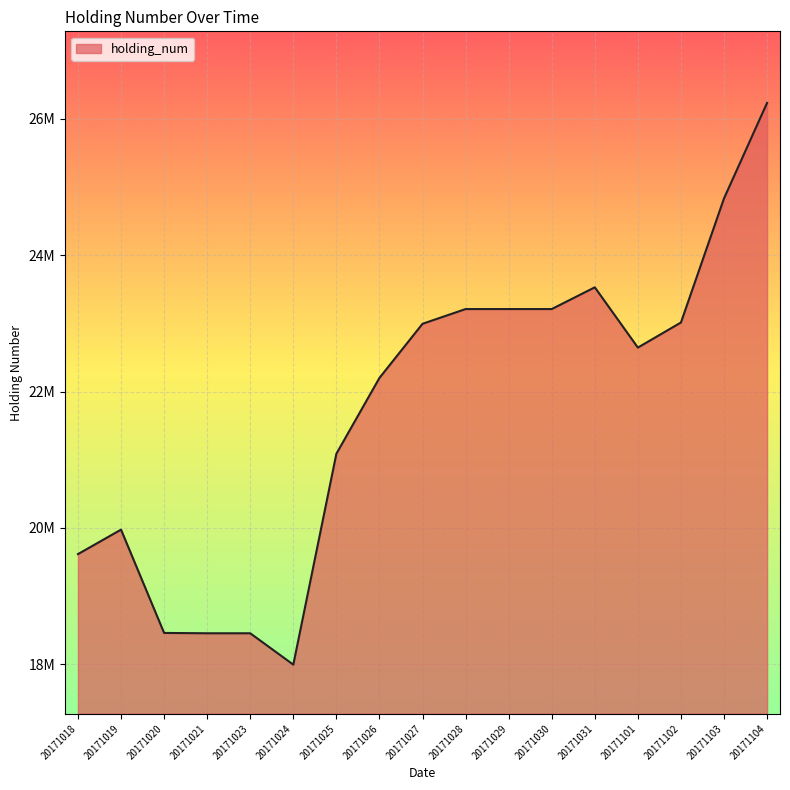

At which category does the chart reach its peak across all series?

20171104